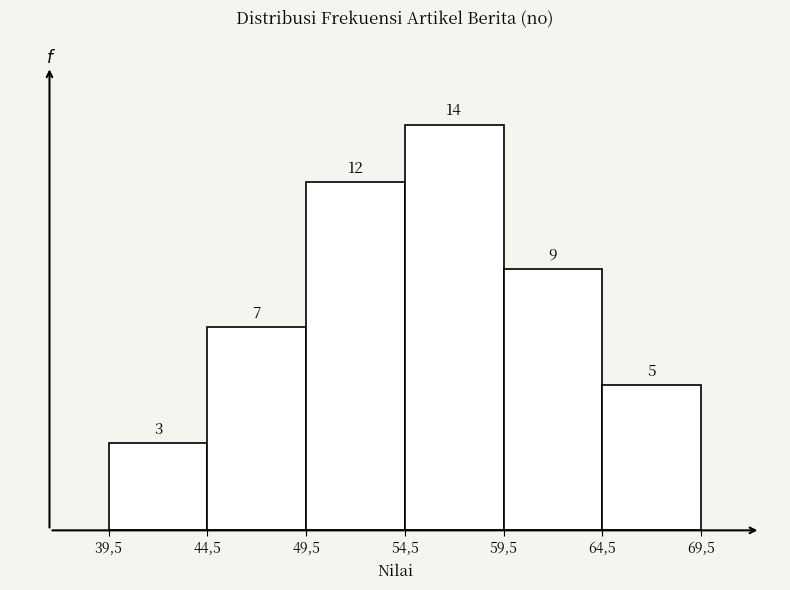

Reading left to right, transcribe all the data shown in this chart.

3	7	12	14	9	5